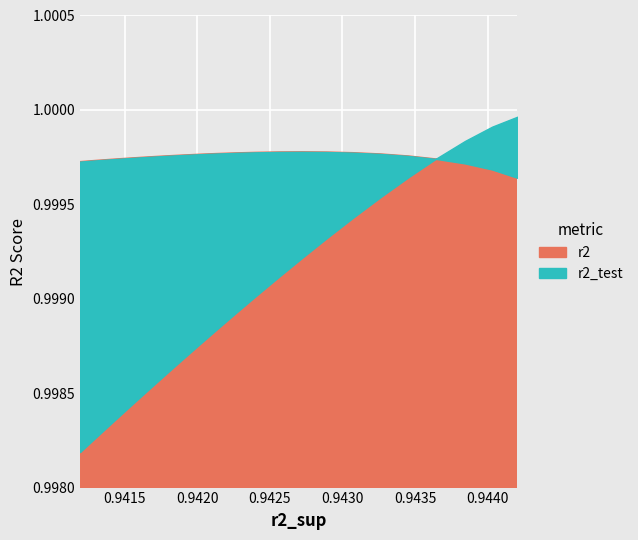

True or false: r2_val has more than 1 points higher than both neighbors.

False